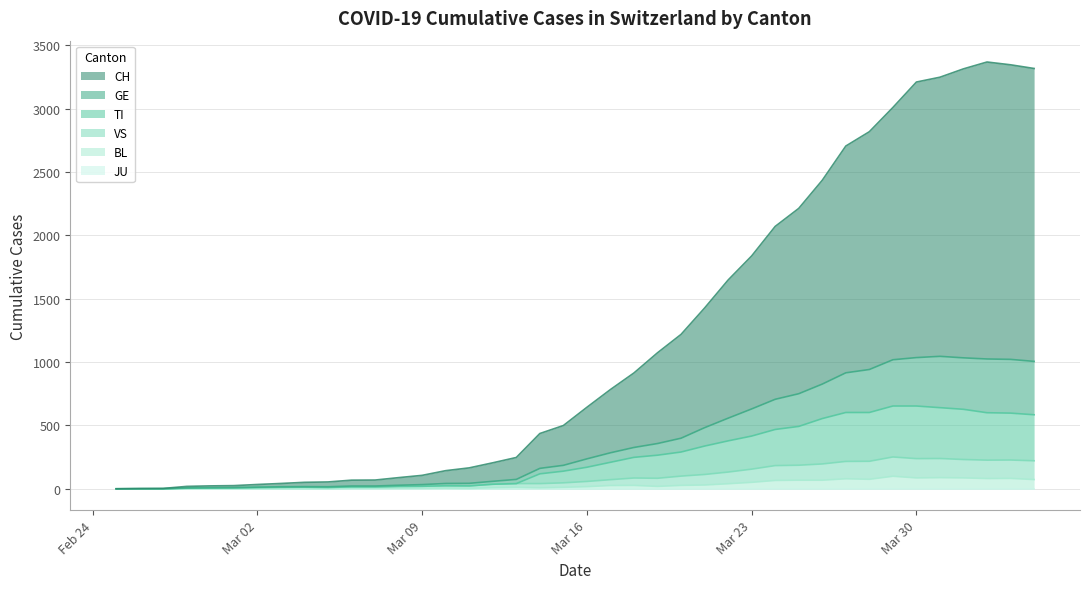

How many lines are shown in the chart?

6